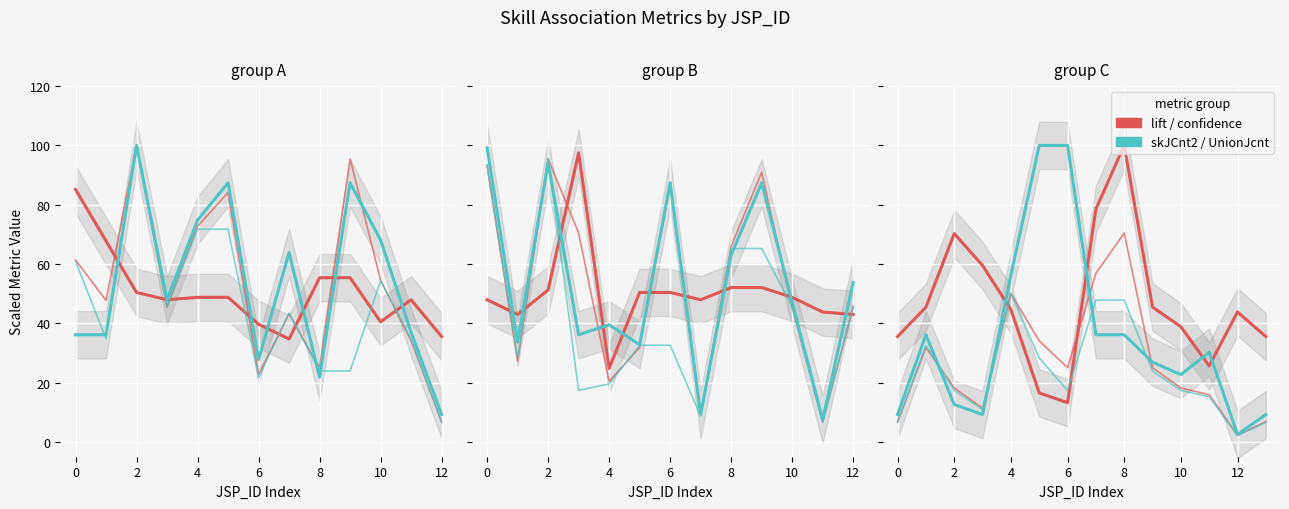

True or false: confidence has a value of 14.1 at 8.

False